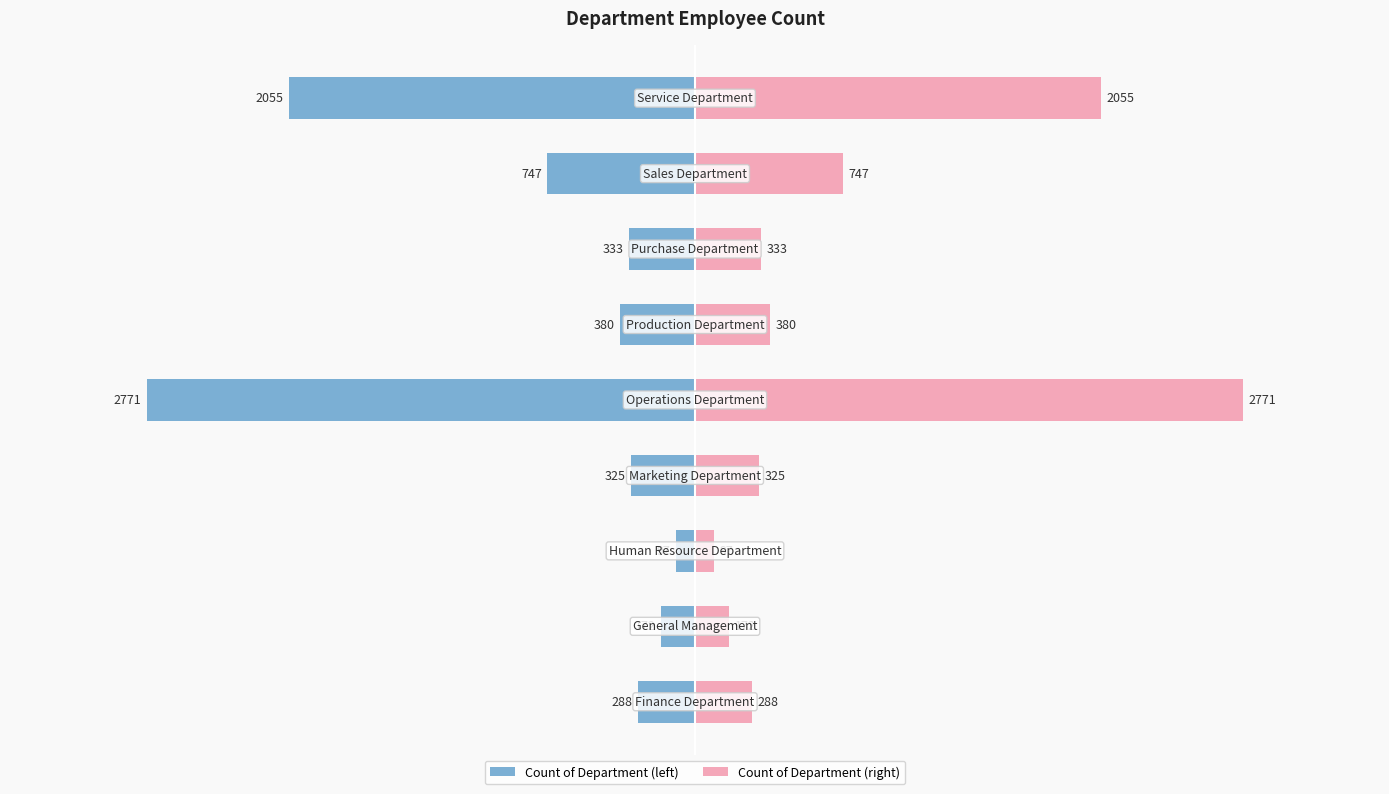

Is the value of Count of Department (left) at 4 greater than the value of Count of Department (right) at 7?

No